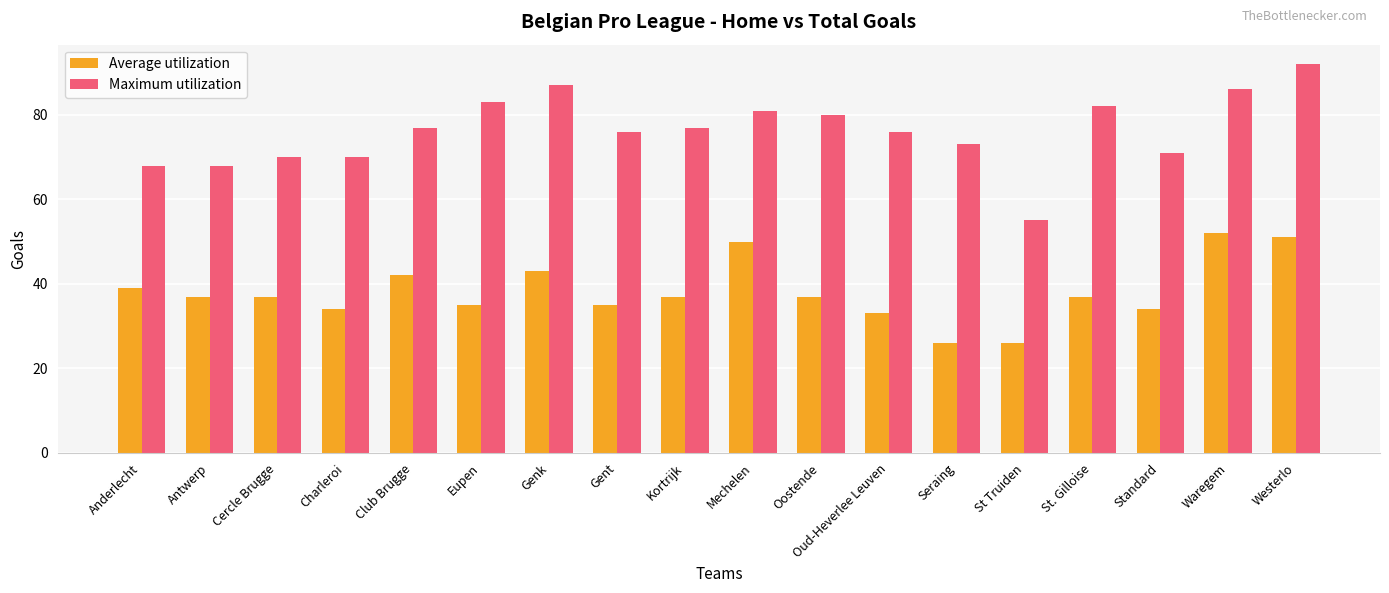

What is the total value across all series at Oud-Heverlee Leuven?

109